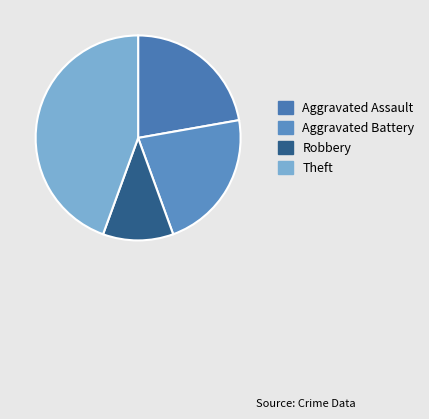

The Theft slice represents 44% of the pie. True or false?

True